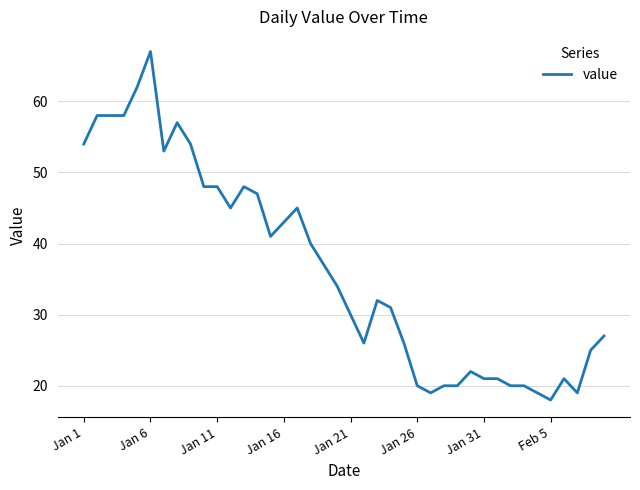

What is the difference between the maximum and minimum values?

49